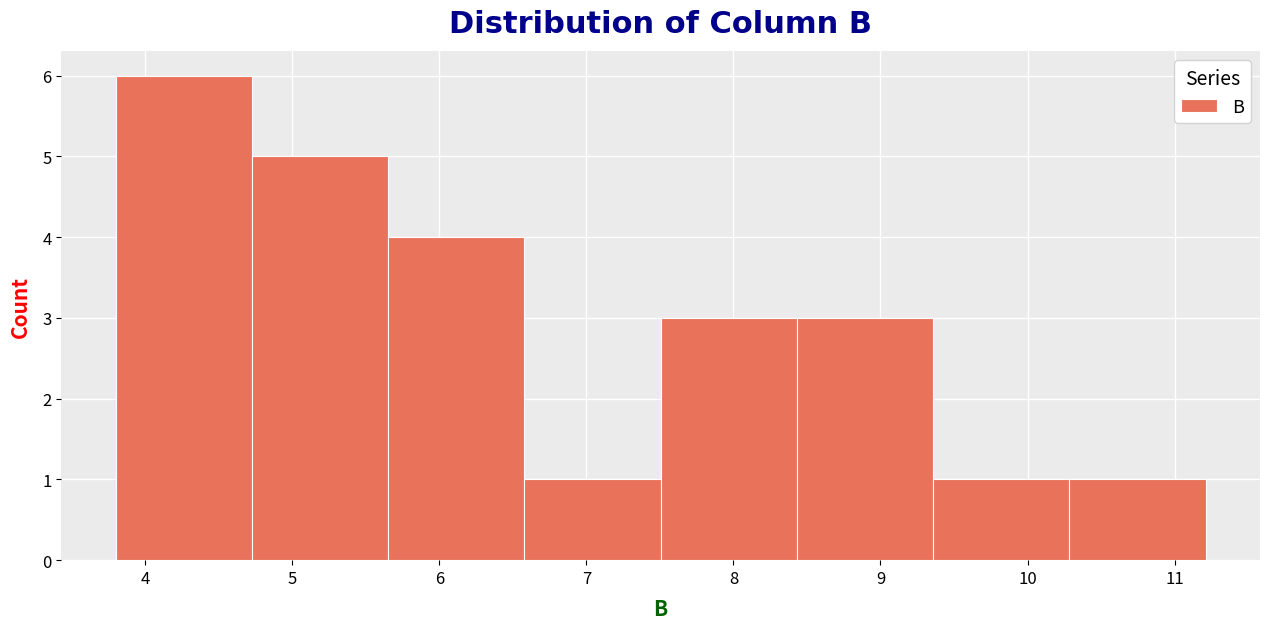

How tall is the bar that spans 3.8 to 4.7 on the x-axis? Neither the bar edges nor the heights are printed on the chart, so give them approximately, as read against the axes.

6